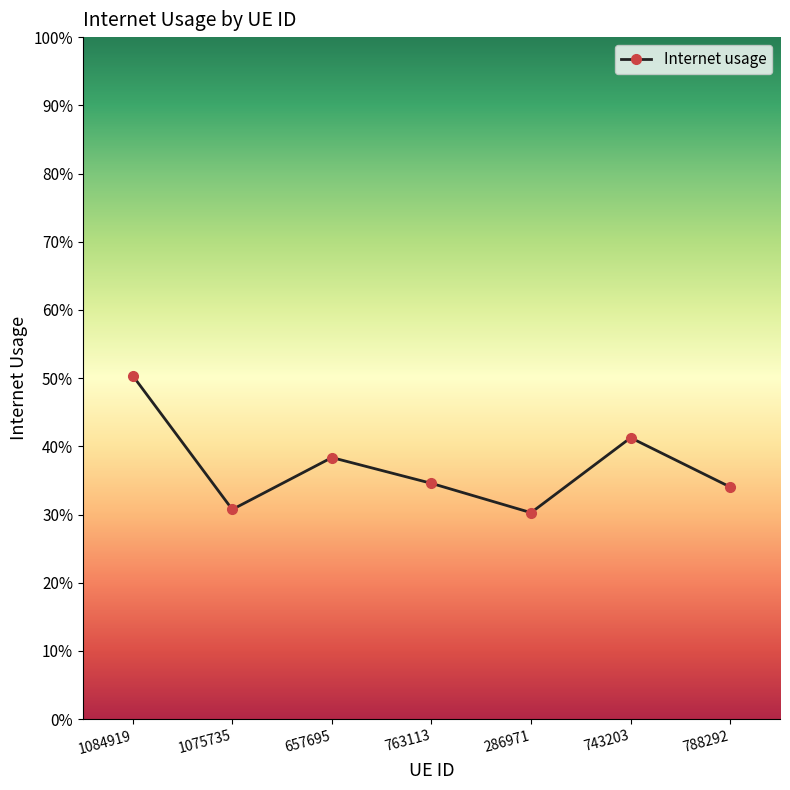

How many interior local valleys (lower than both neighbors) does the data have?

2